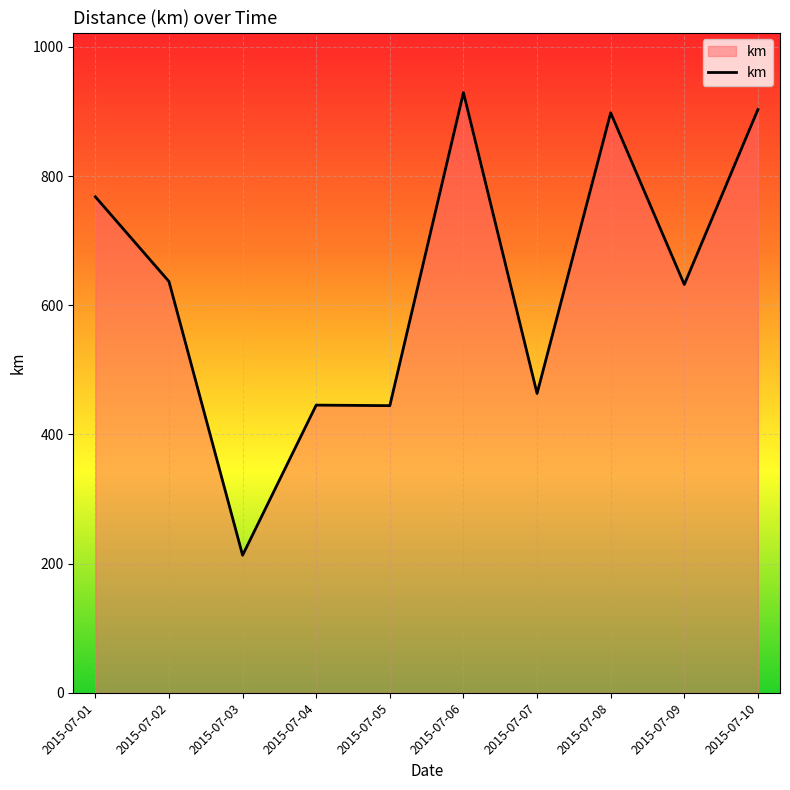

What is the smallest value displayed?

213.1